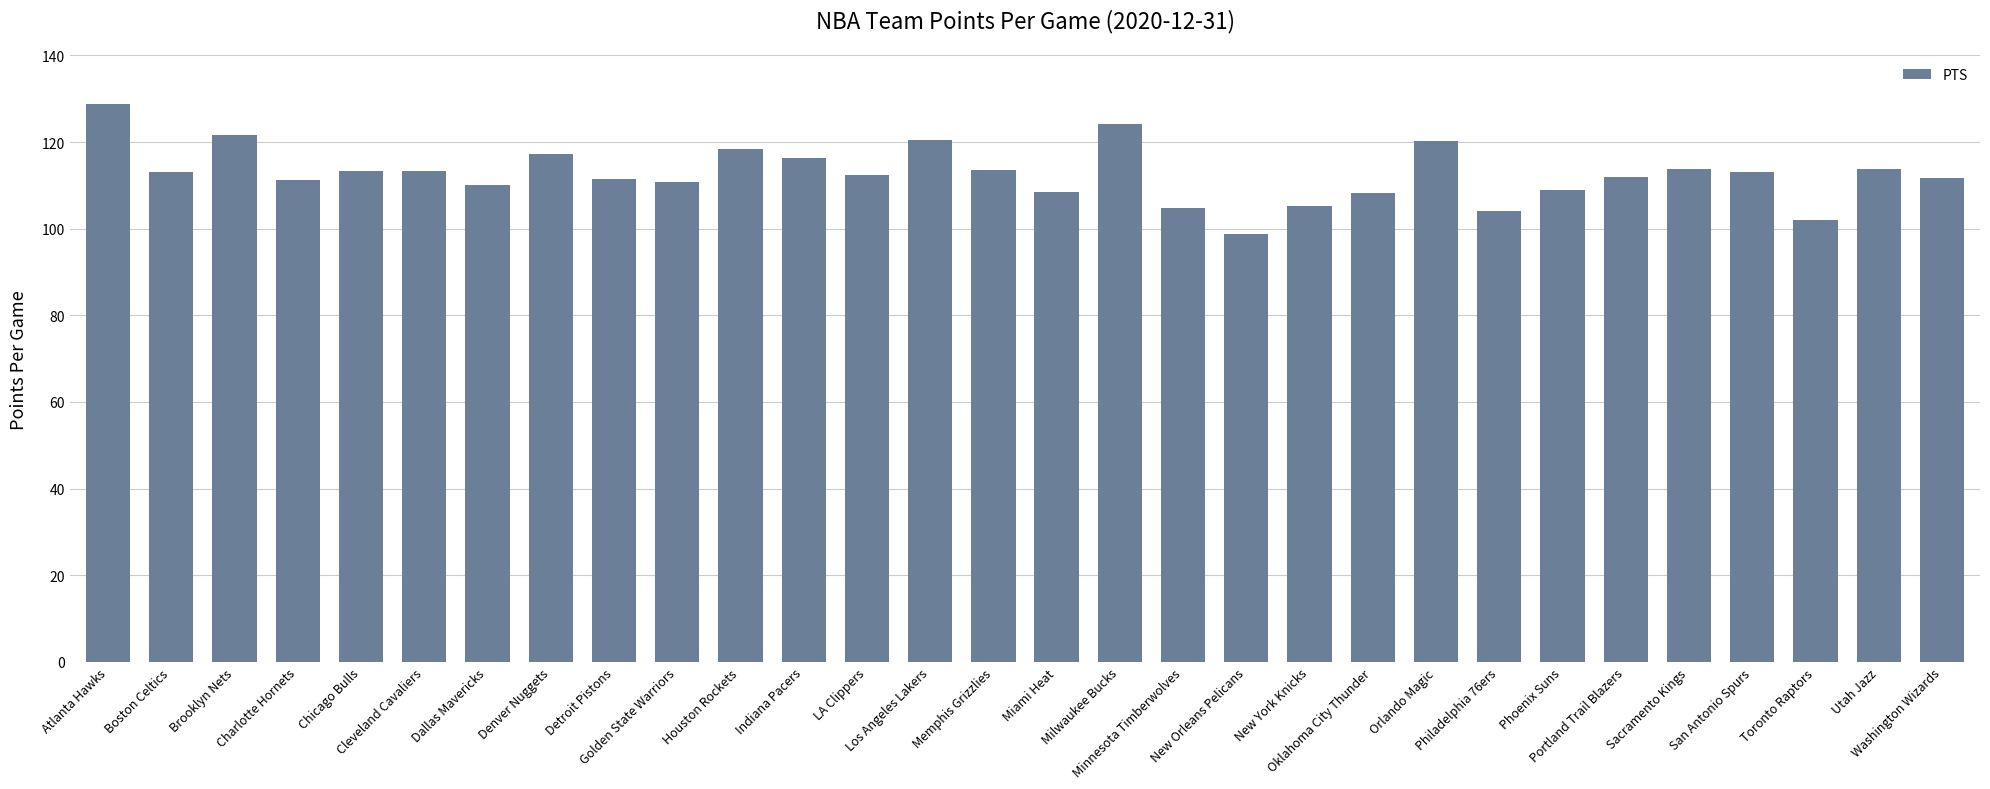

What is the greatest value displayed?

128.8